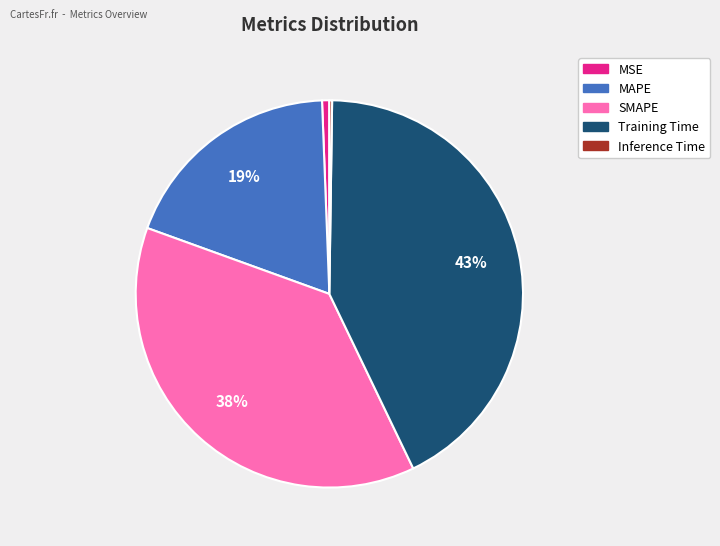

Does MSE represent more than half of the total?

No